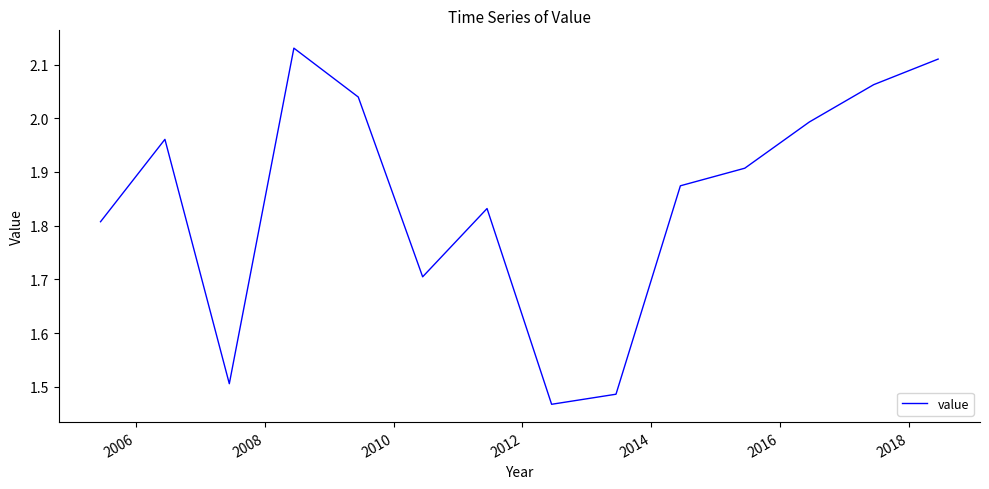

What is the difference between the maximum and minimum values?

0.7